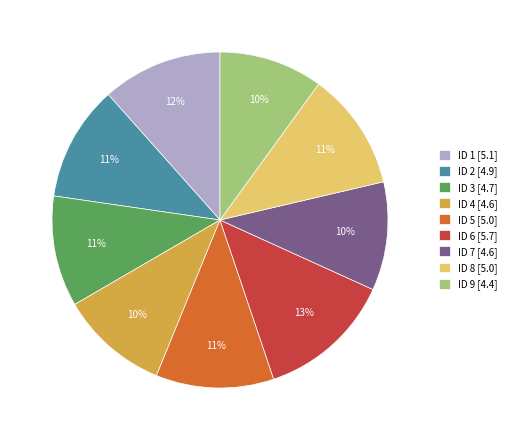

To the nearest percent, what is the difference between the ID 9 [4.4] and ID 1 [5.1] slice percentages?

2%